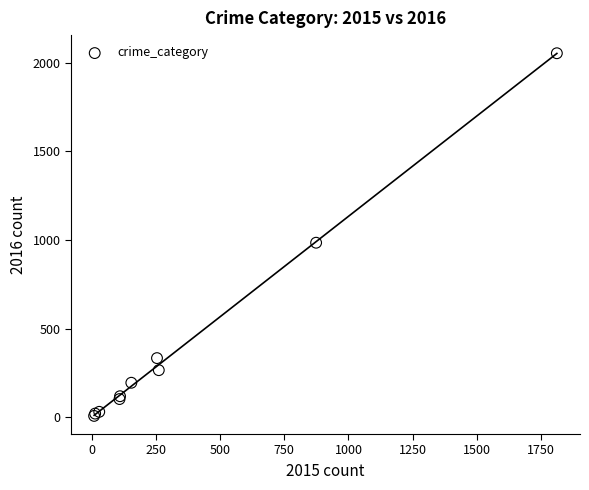

What Y value in the scatter plot is closest to 1030?

984